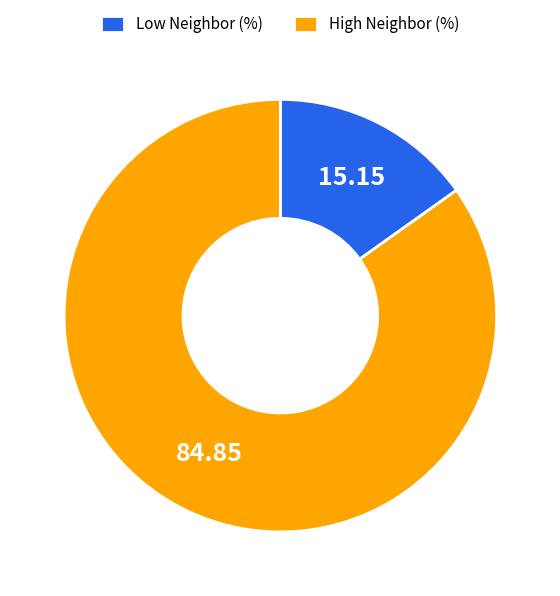

Which slice is the smallest?

Low Neighbor (%)